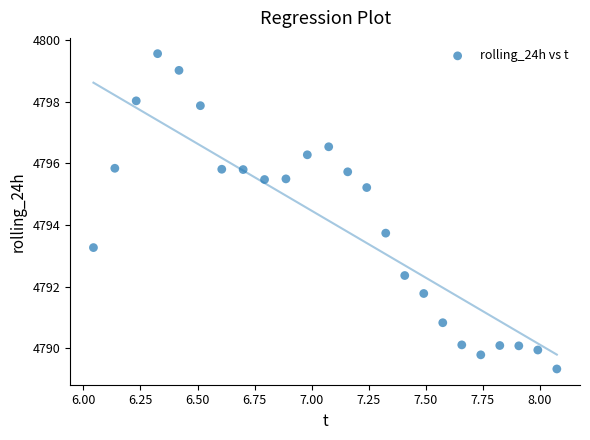

What Y value in the scatter plot is closest to 4794?

4793.7